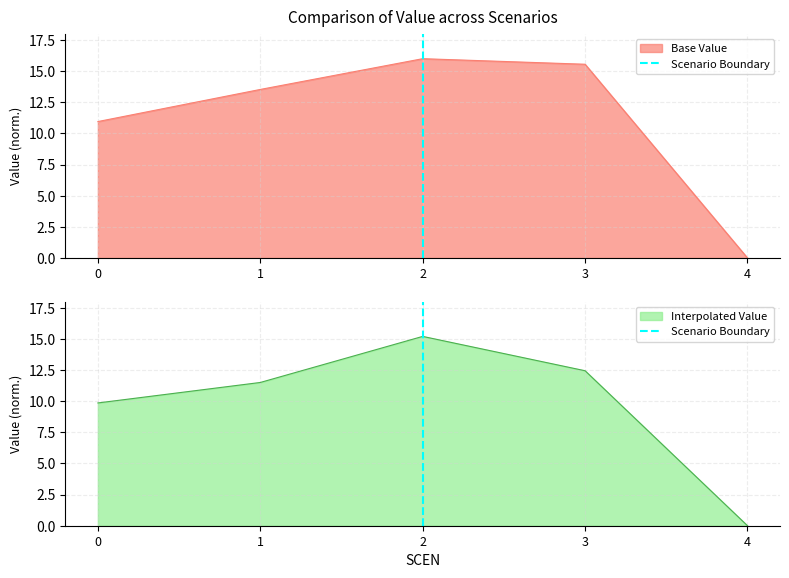

The value of Interpolated Value at 2 is 15.2. True or false?

True